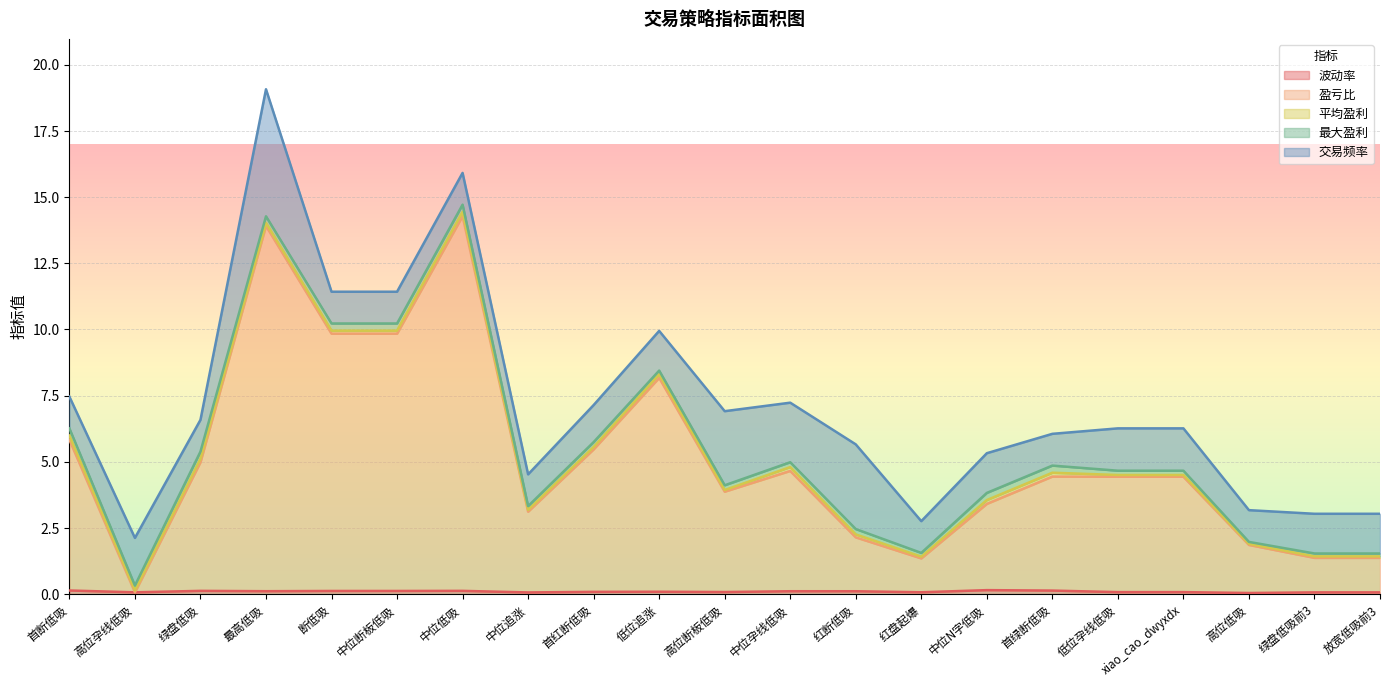

What is the sum of all 最大盈利 values?

4.1